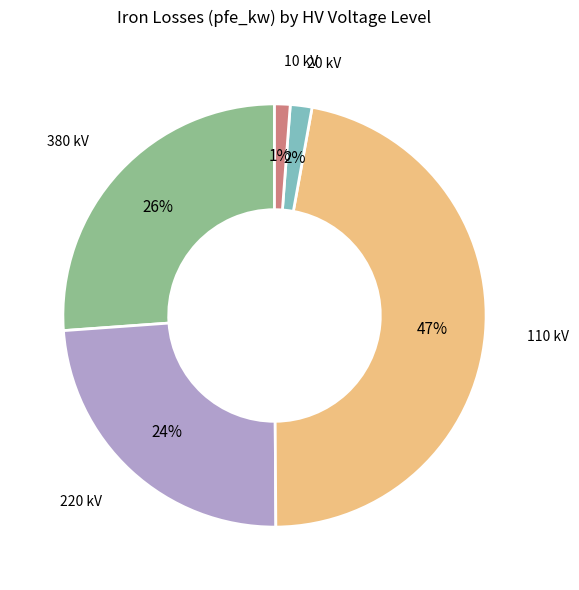

Do 10 kV and 220 kV together represent more than half of the pie?

No